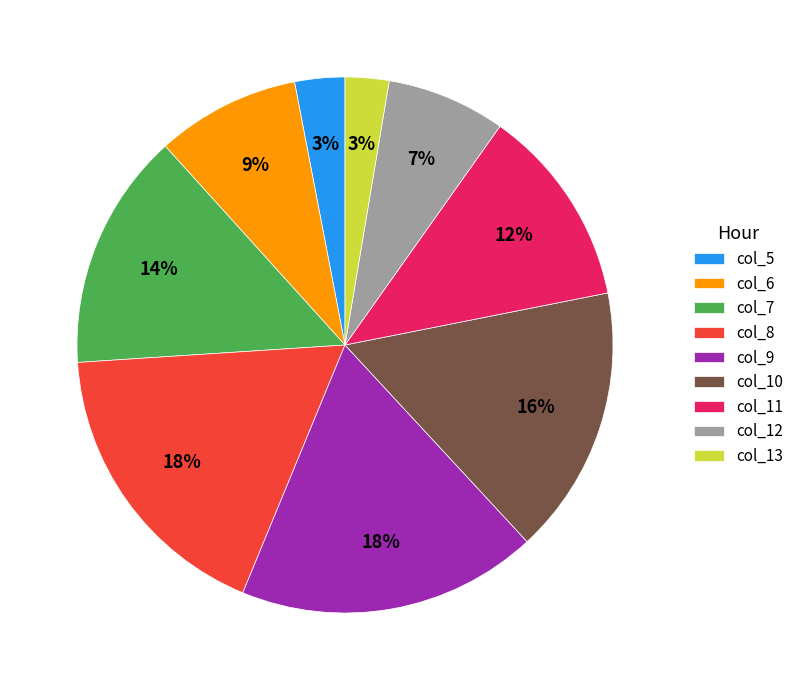

True or false: col_7 accounts for 14% of the total.

True